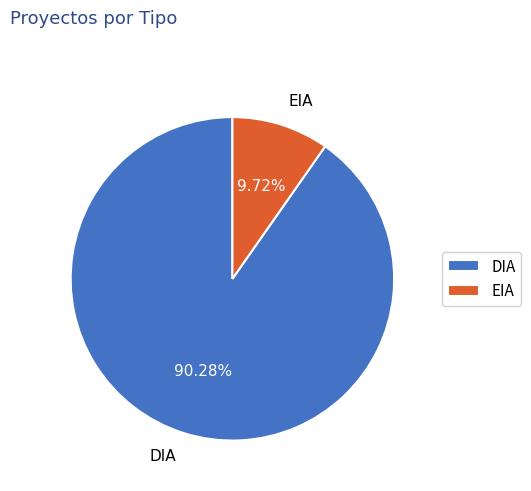

Which category has the smallest portion of the pie?

EIA